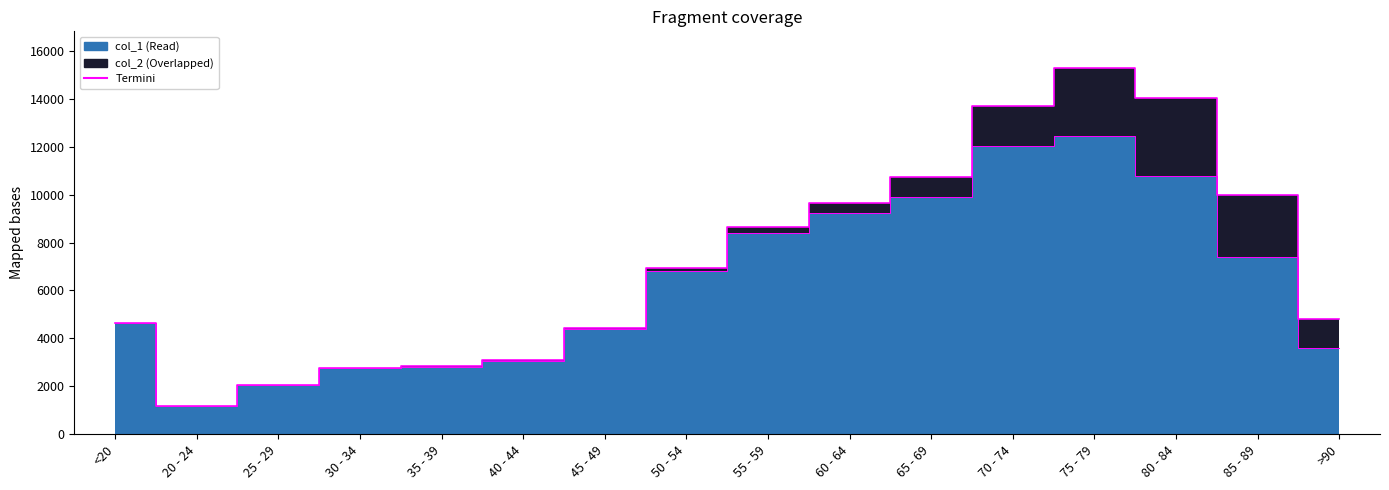

True or false: there are more than 1 points higher than both neighbors.

False